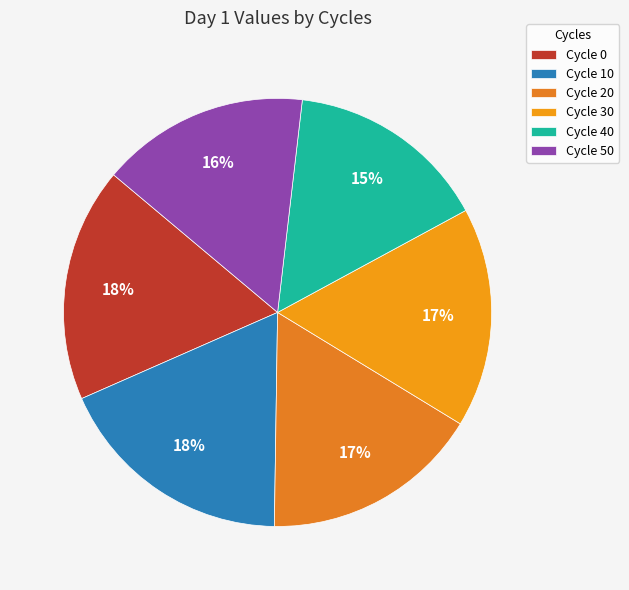

Which category has the smallest portion of the pie?

40